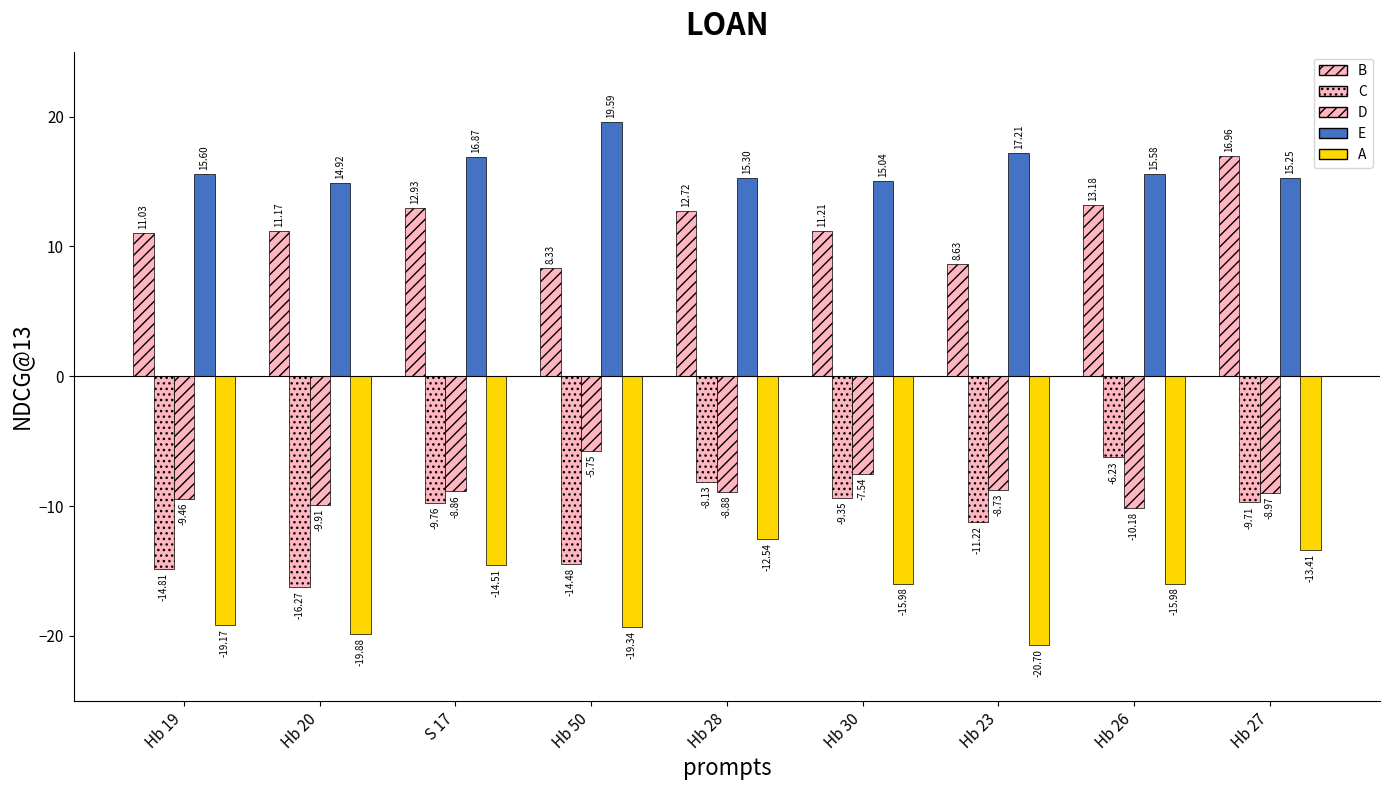

Between Hb 19 and Hb 23, which is larger?

Hb 19